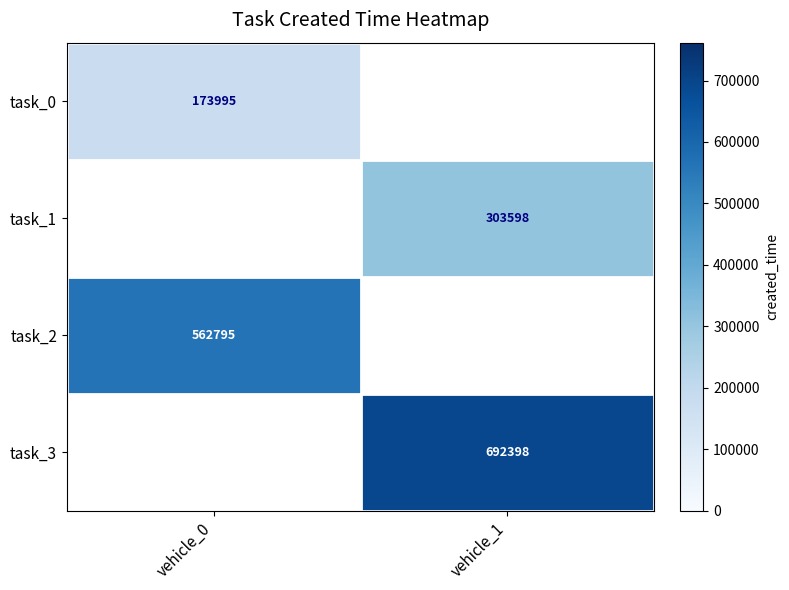

True or false: task_1 has a value of 100607 at vehicle_1.

False